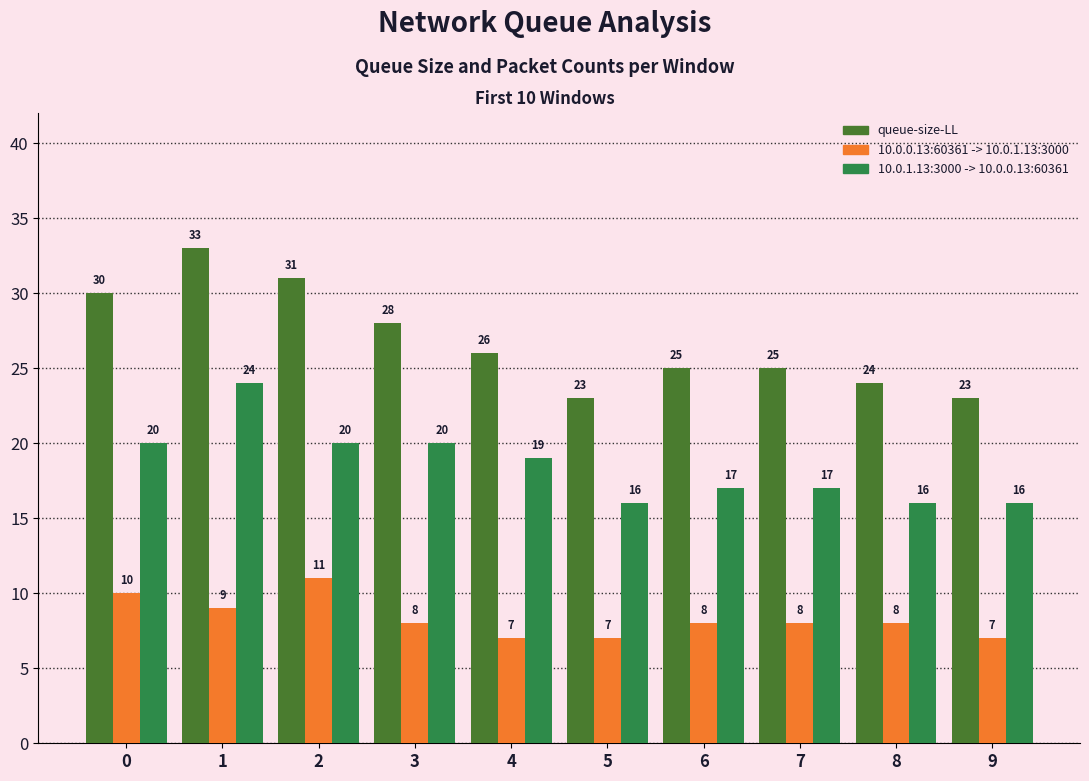

List the series in order of their peak value, lowest first.

10.0.0.13:60361 -> 10.0.1.13:3000, 10.0.1.13:3000 -> 10.0.0.13:60361, queue-size-LL